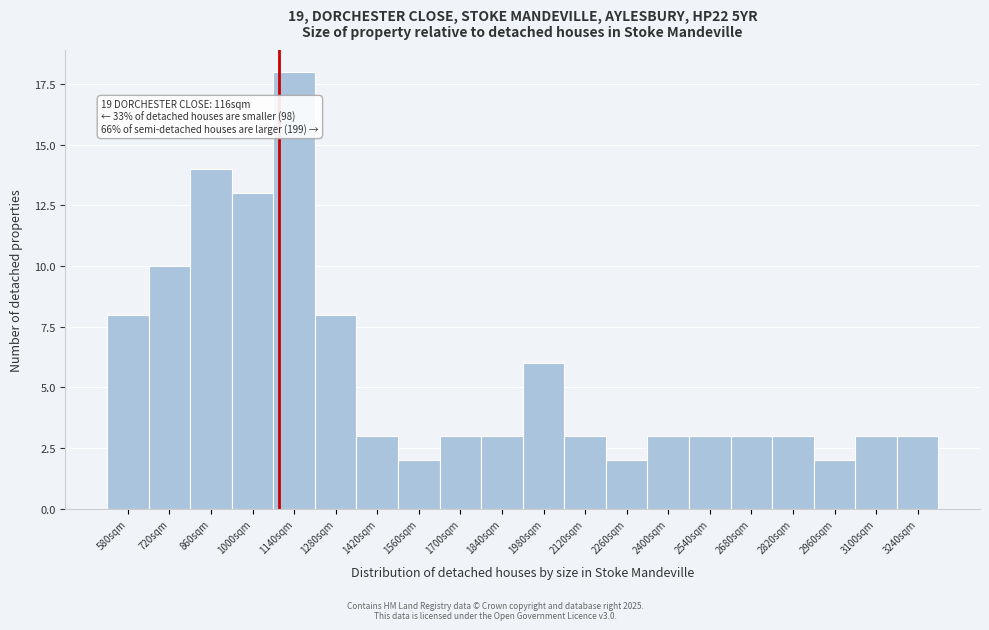

Reading right to left, what are all the values shown in this chart?

3240sqm=3	3100sqm=3	2960sqm=2	2820sqm=3	2680sqm=3	2540sqm=3	2400sqm=3	2260sqm=2	2120sqm=3	1980sqm=6	1840sqm=3	1700sqm=3	1560sqm=2	1420sqm=3	1280sqm=8	1140sqm=18	1000sqm=13	860sqm=14	720sqm=10	580sqm=8